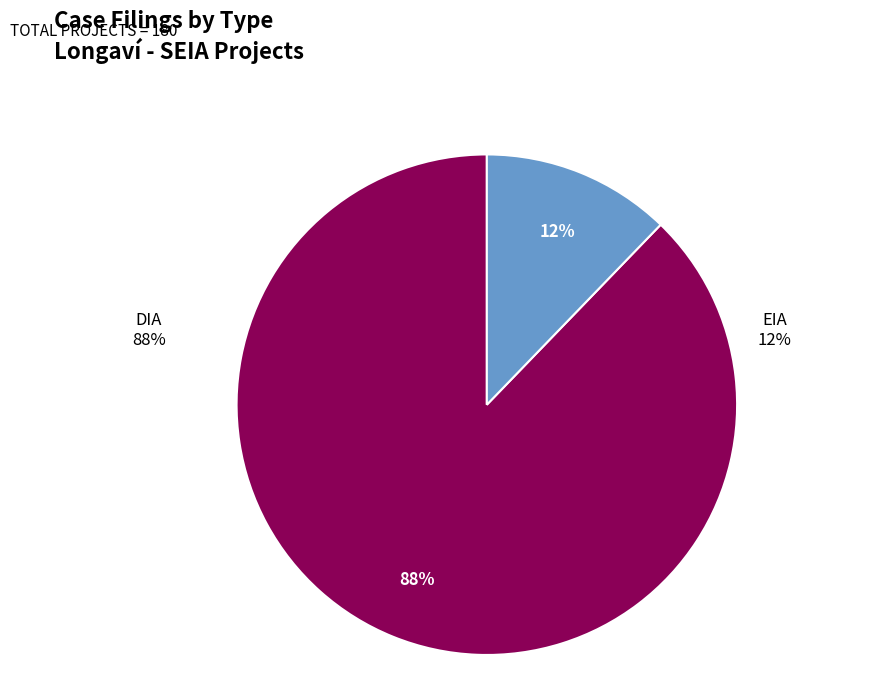

Which category accounts for the majority?

DIA